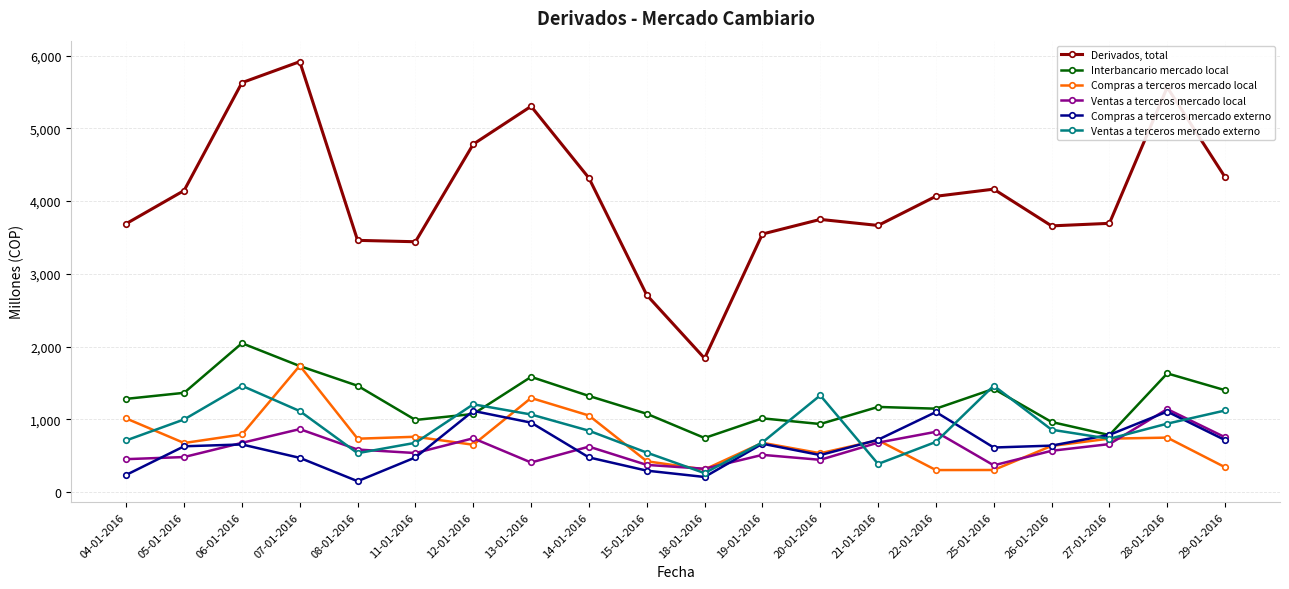

What is the minimum value for Compras a terceros mercado local?

302